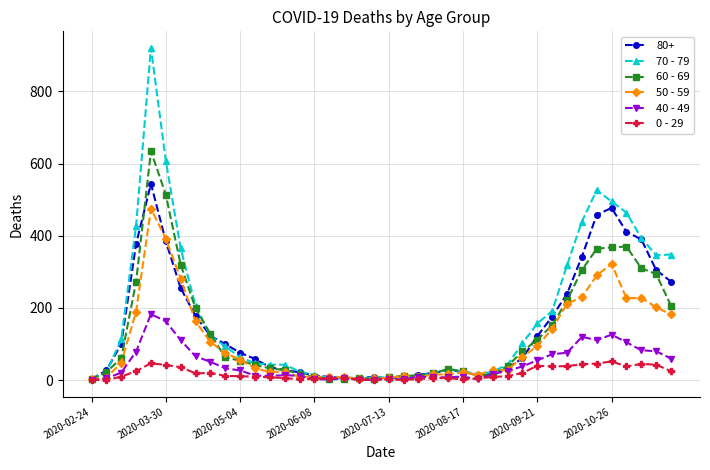

Rank the series by their maximum value, from highest to lowest.

70 - 79, 60 - 69, 80+, 50 - 59, 40 - 49, 0 - 29